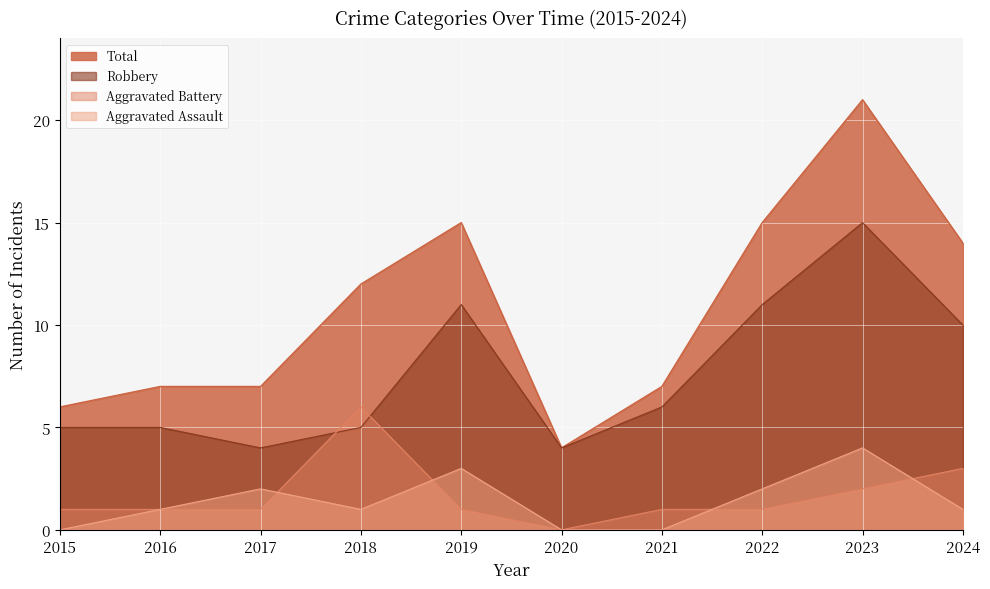

Which series has the largest total across all categories?

Total